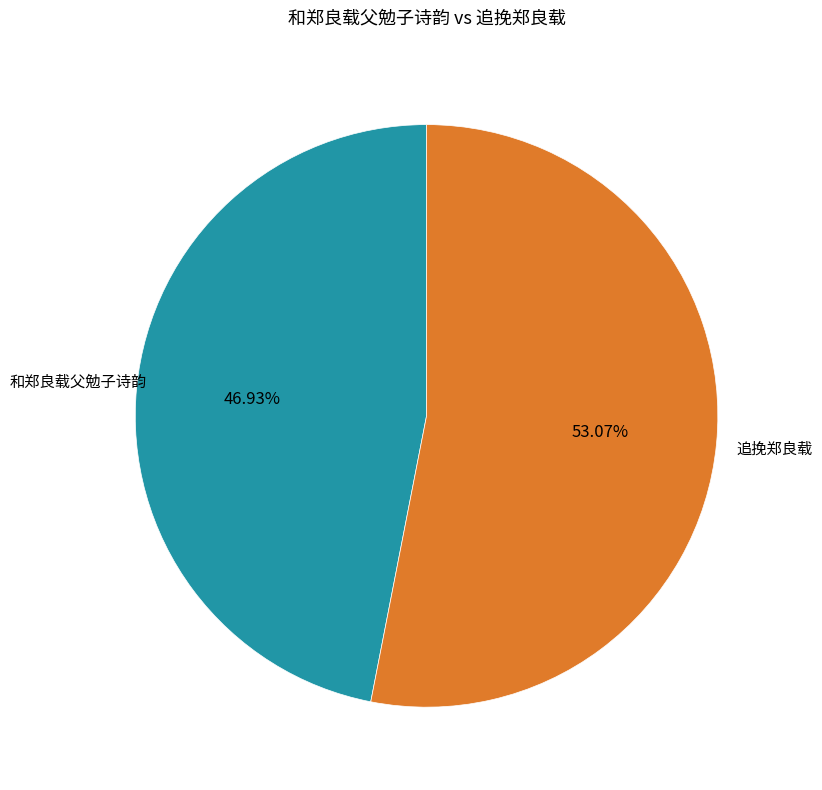

Is there any slice that represents more than half of the pie?

Yes